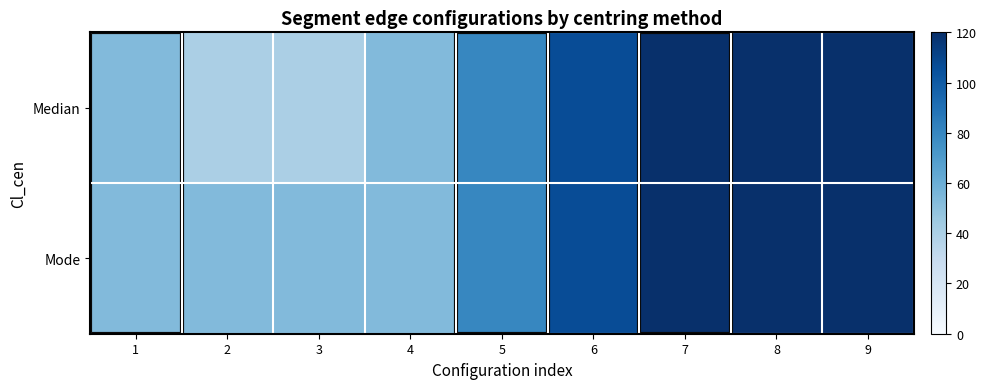

Which series has the widest spread of values?

Median